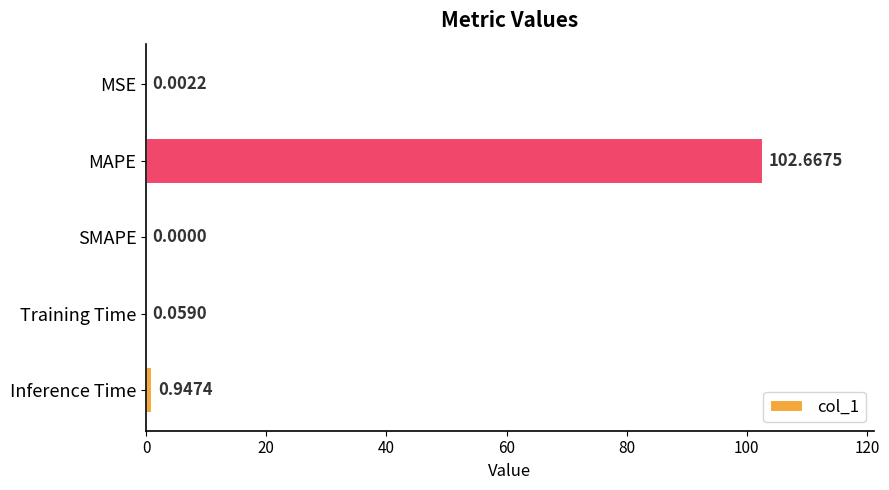

Are the bars horizontal?

Yes